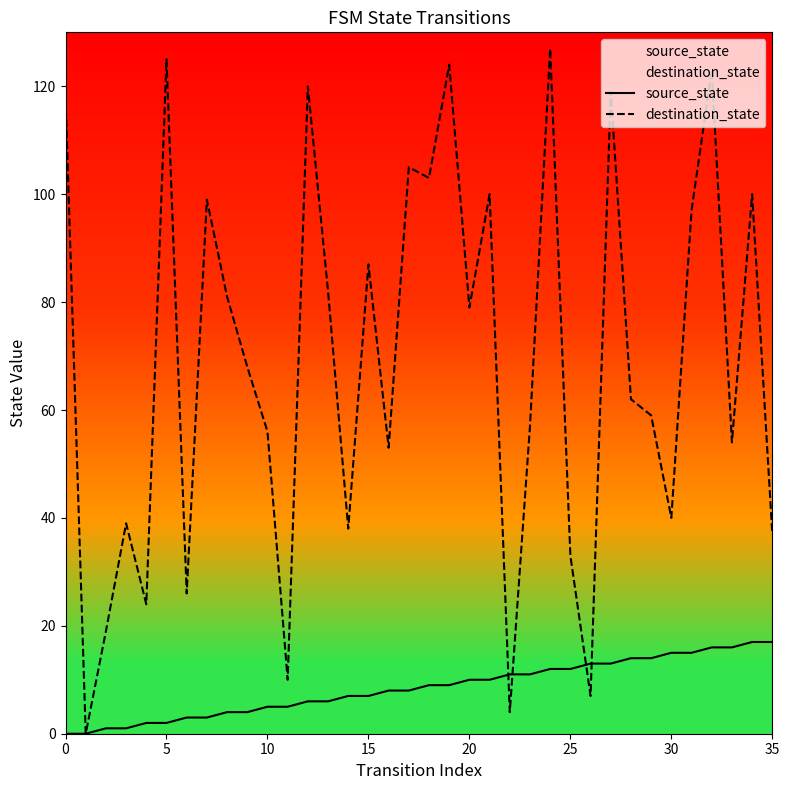

How many data points in source_state are less than 9?

18